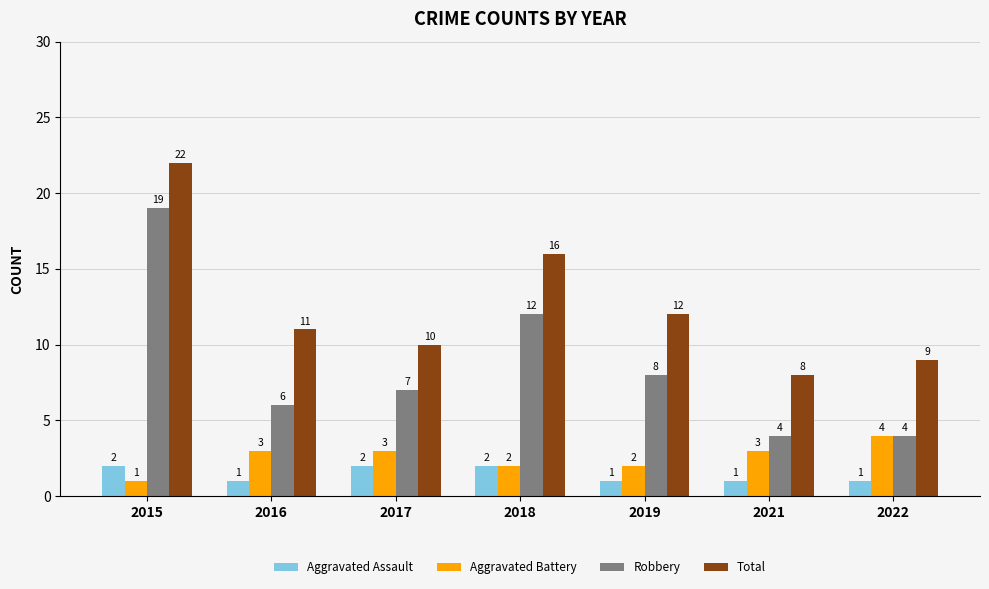

Reading right to left, transcribe all the data shown in this chart.

Aggravated Assault: 1	1	1	2	2	1	2
Aggravated Battery: 4	3	2	2	3	3	1
Robbery: 4	4	8	12	7	6	19
Total: 9	8	12	16	10	11	22